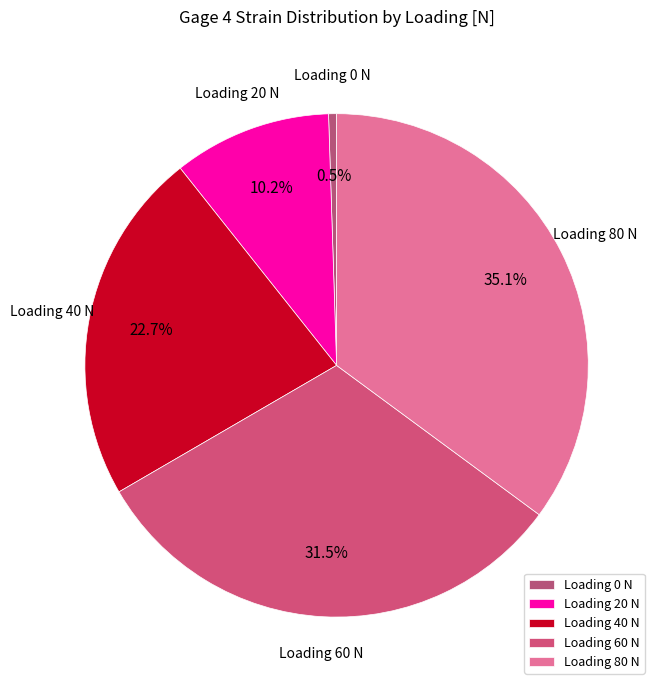

Which category has the biggest portion of the pie?

Loading 80 N